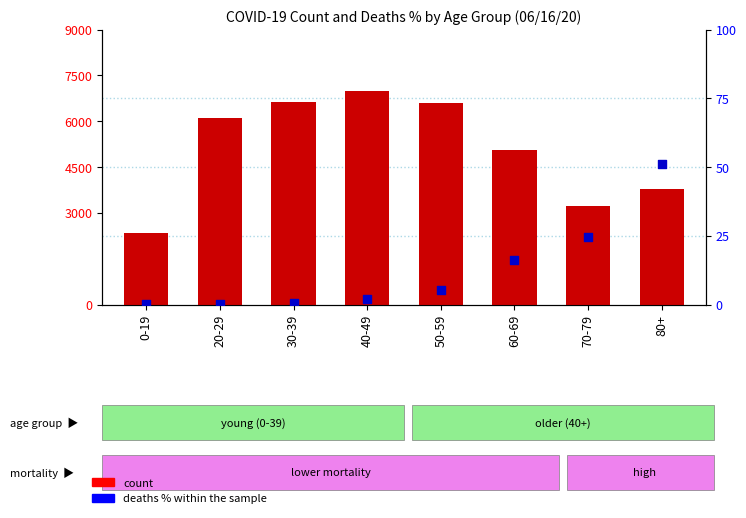

What is the total value across all series at 0-19?

2334.1